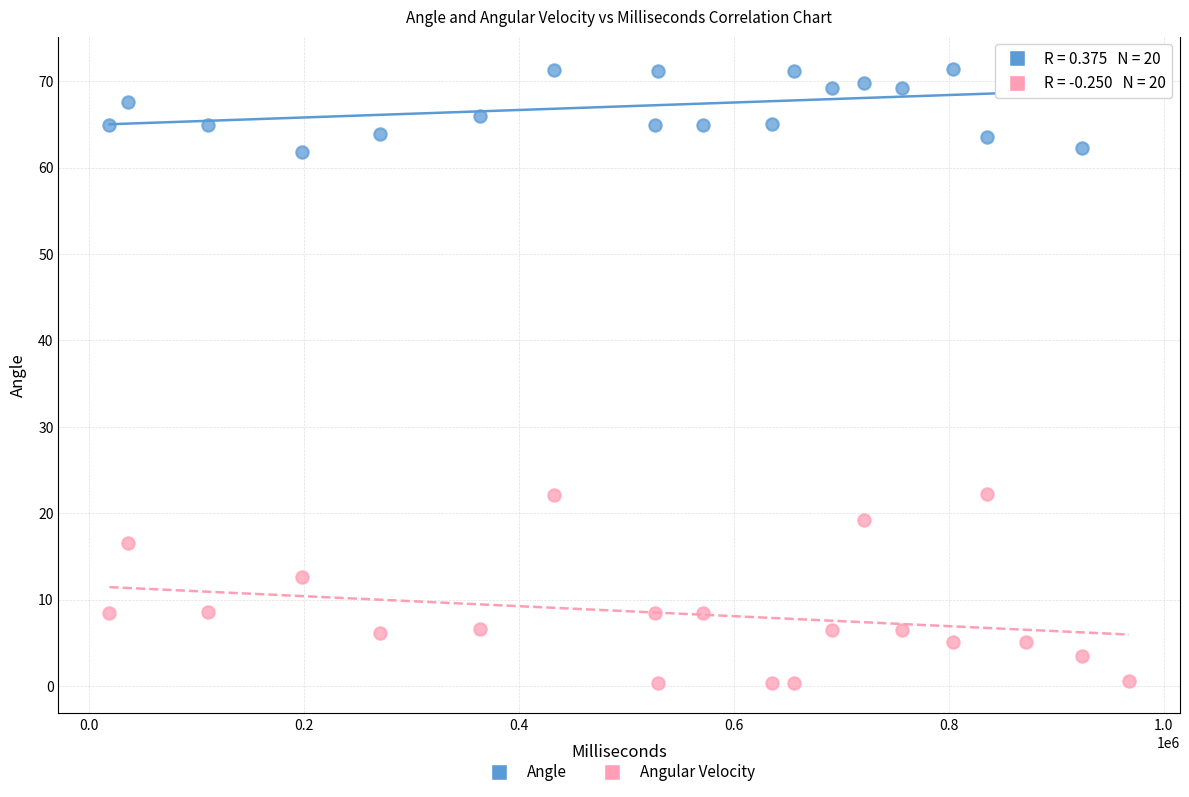

Which series reaches the maximum Y coordinate?

Angle